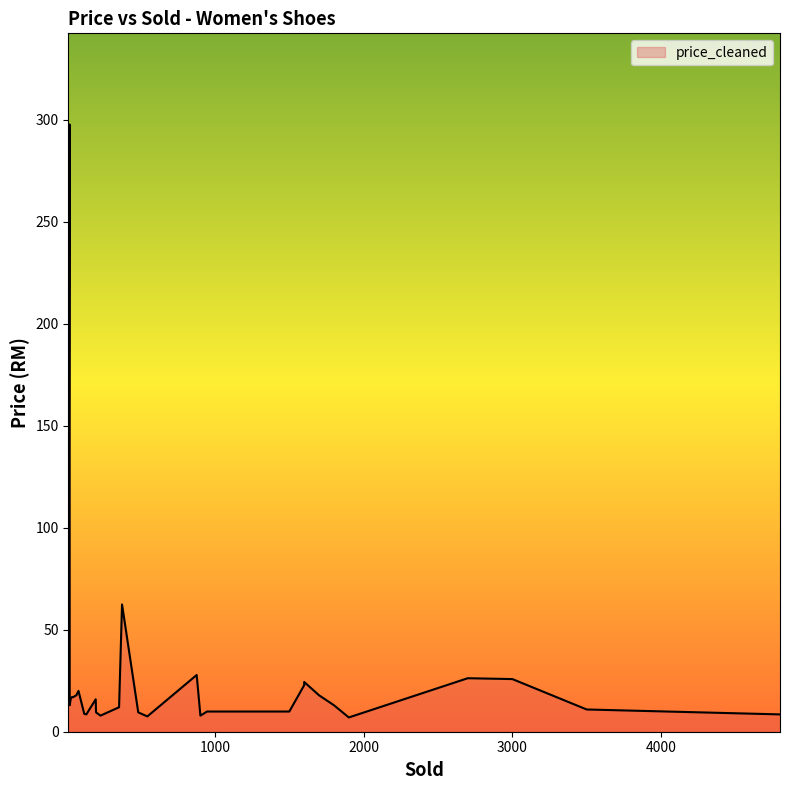

What is the greatest value displayed?

297.6